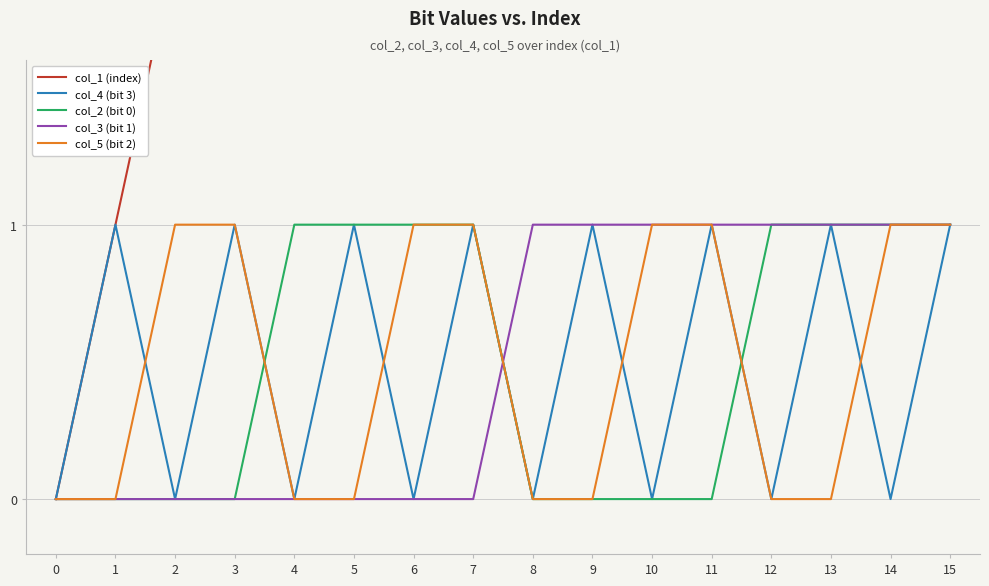

Rank the categories by col_1 (index) value from lowest to highest.

0, 1, 2, 3, 4, 5, 6, 7, 8, 9, 10, 11, 12, 13, 14, 15